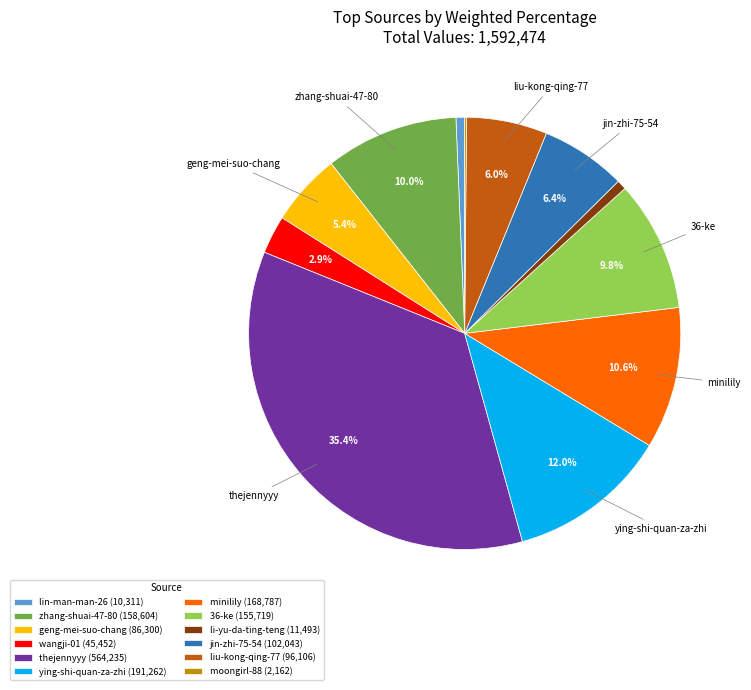

Approximately how many times larger is the value at wangji-01 (45,452) compared to liu-kong-qing-77 (96,106)?

0.5